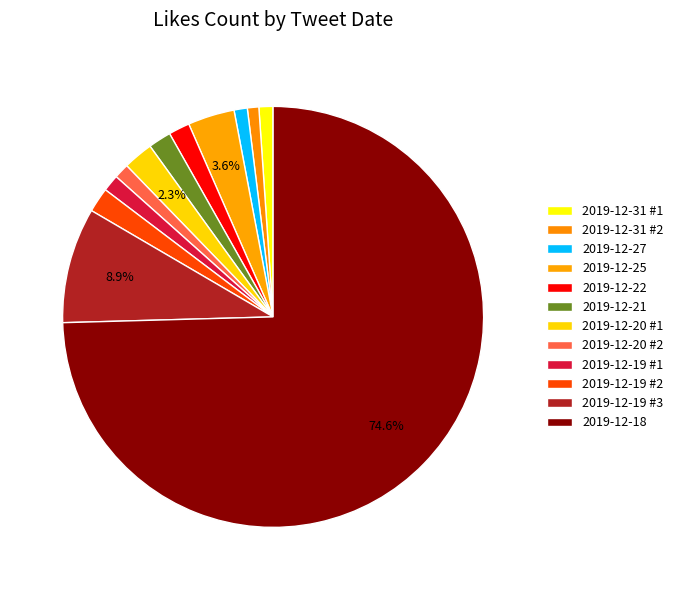

Count the number of slices in the pie.

12